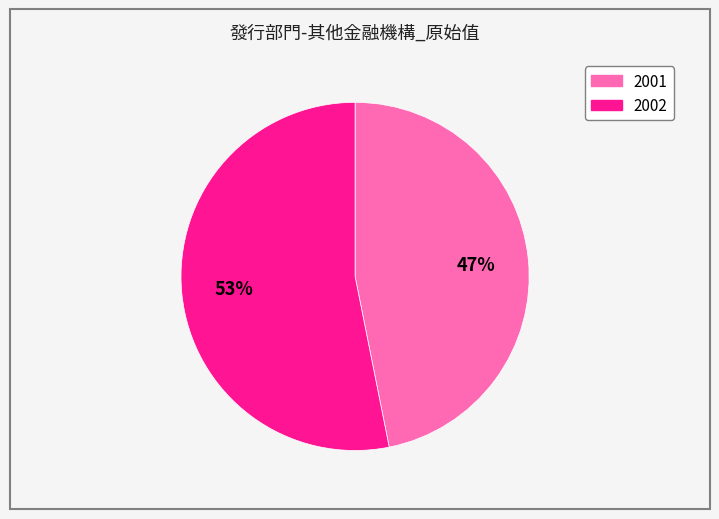

Which slice is the smallest?

2001